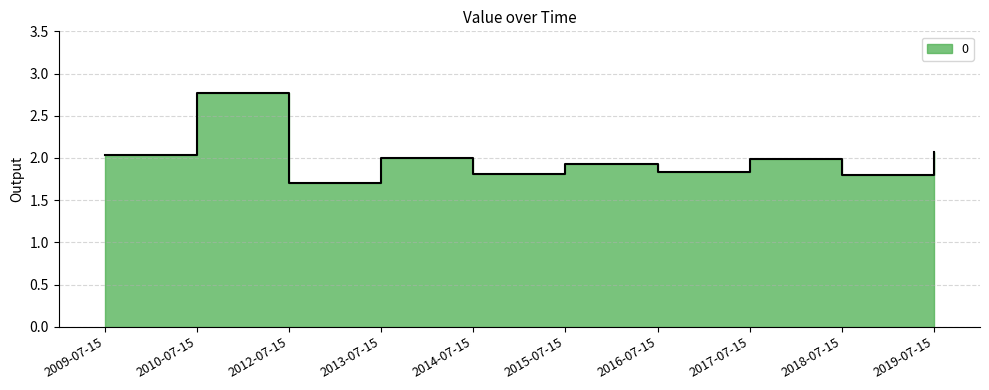

Reading left to right, extract all data points from this chart.

2.0	2.8	1.7	2.0	1.8	1.9	1.8	2.0	1.8	2.1